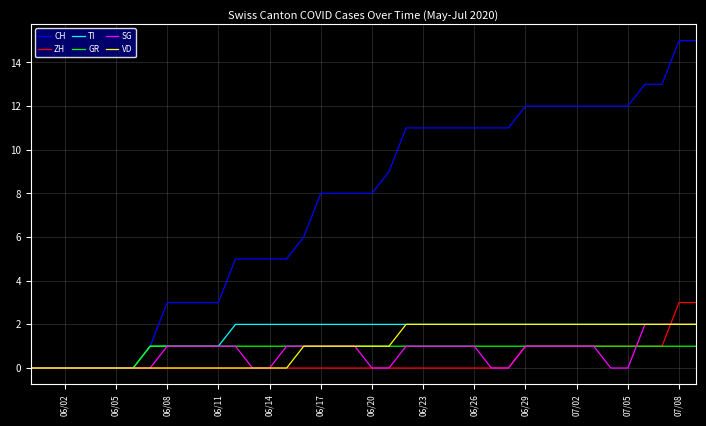

Which series has the largest total across all categories?

CH